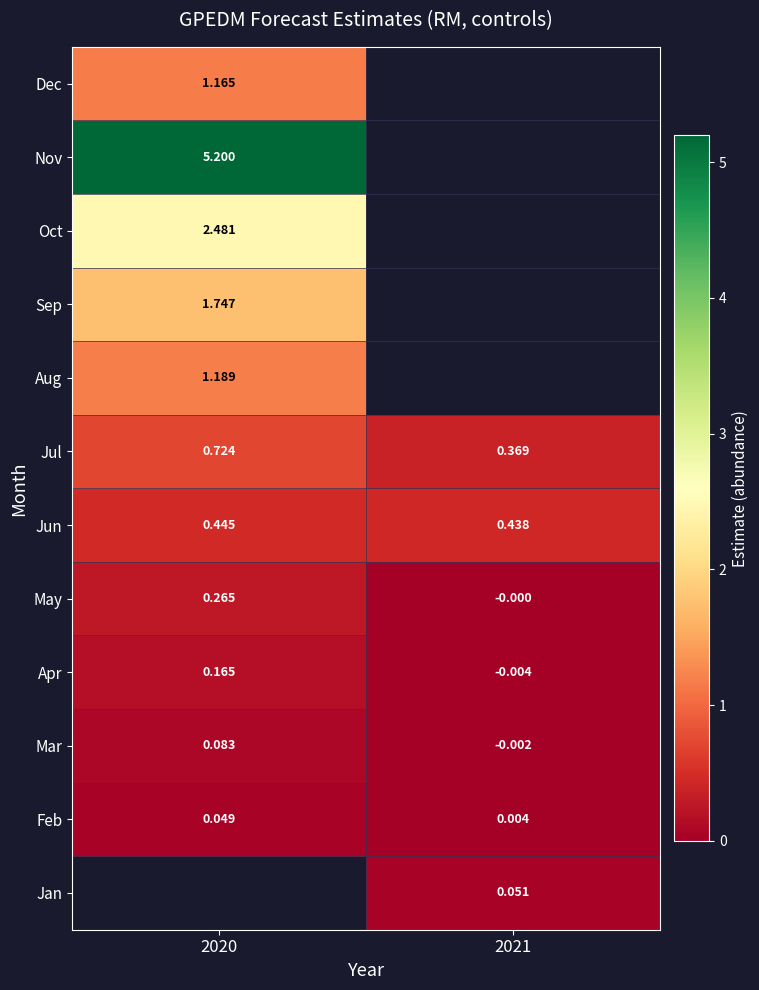

Which has a higher value, 2021 or 2020?

2020